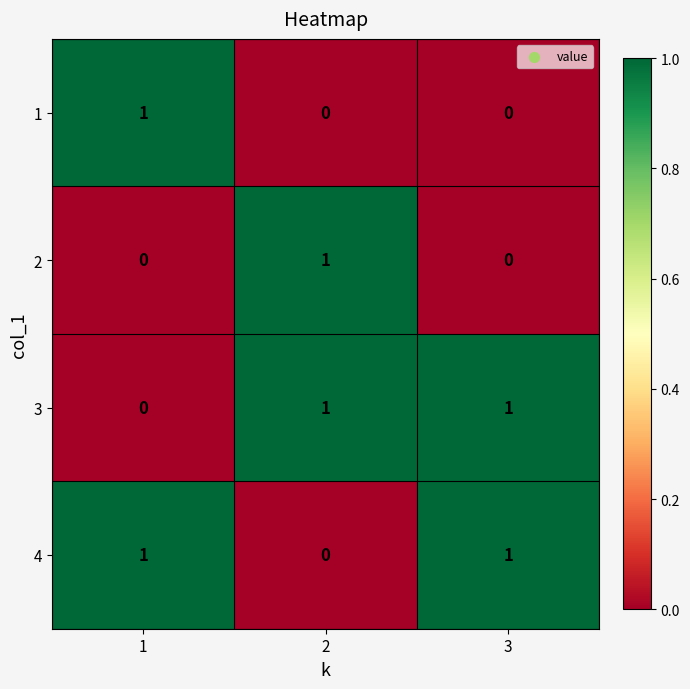

The value of 1 at 3 is -1. True or false?

False